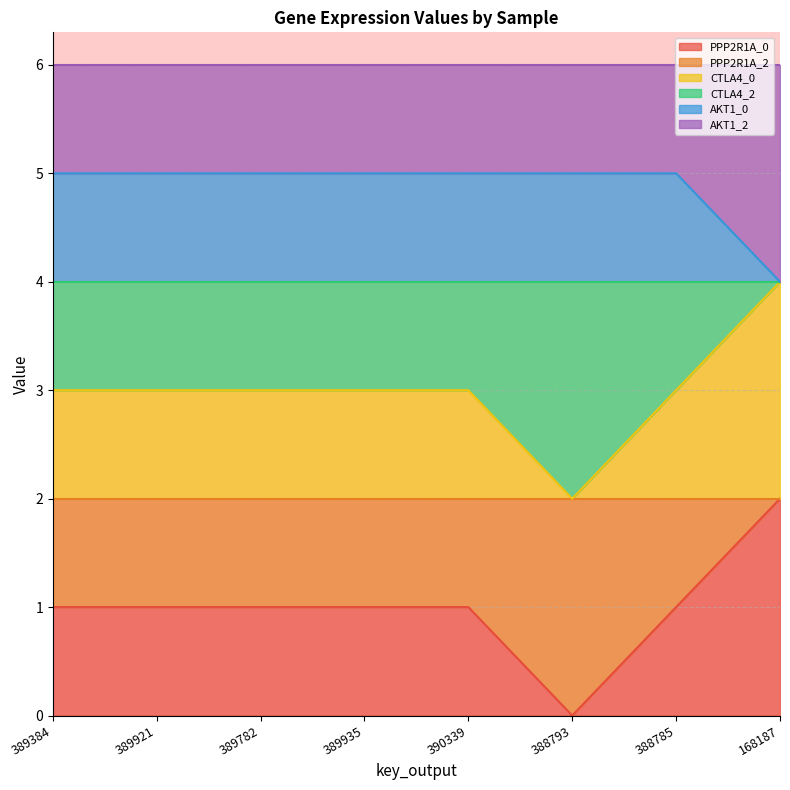

Rank the categories by PPP2R1A_0 value from lowest to highest.

388793, 389384, 389921, 389782, 389935, 390339, 388785, 168187